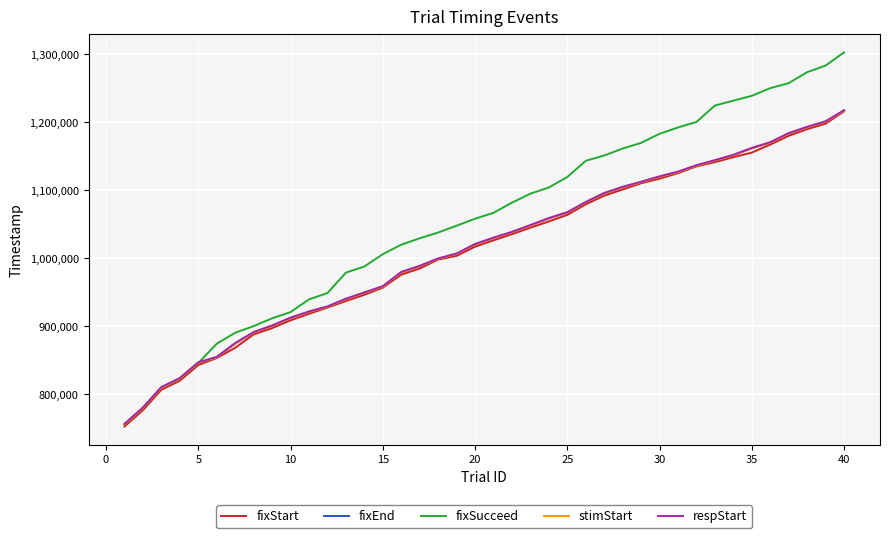

What is the difference between the maximum and second lowest values in the respStart series?

437109